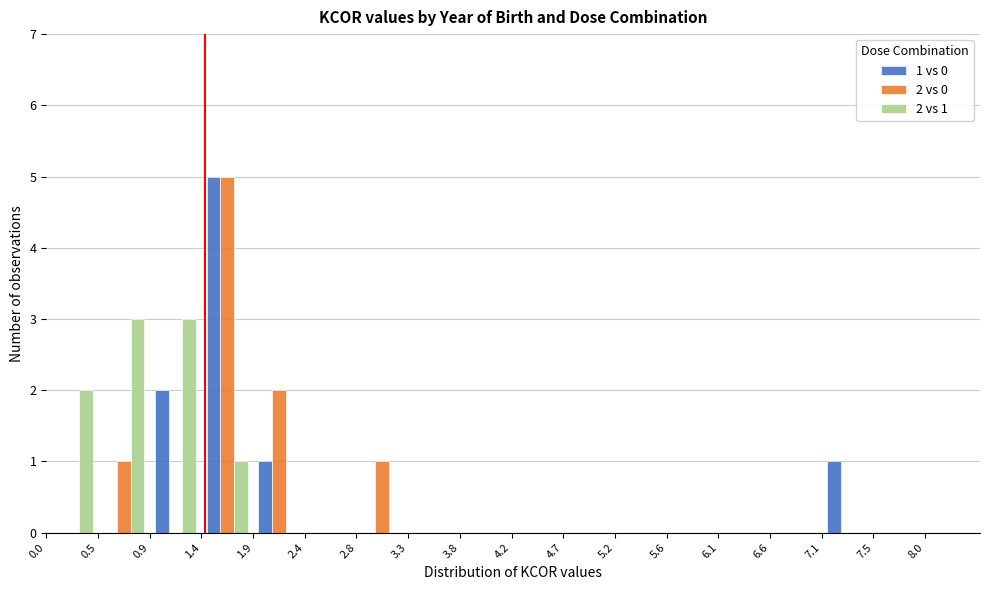

In the 1 vs 0 series, which range on the x-axis has the tallest bar?

1.4 to 1.9